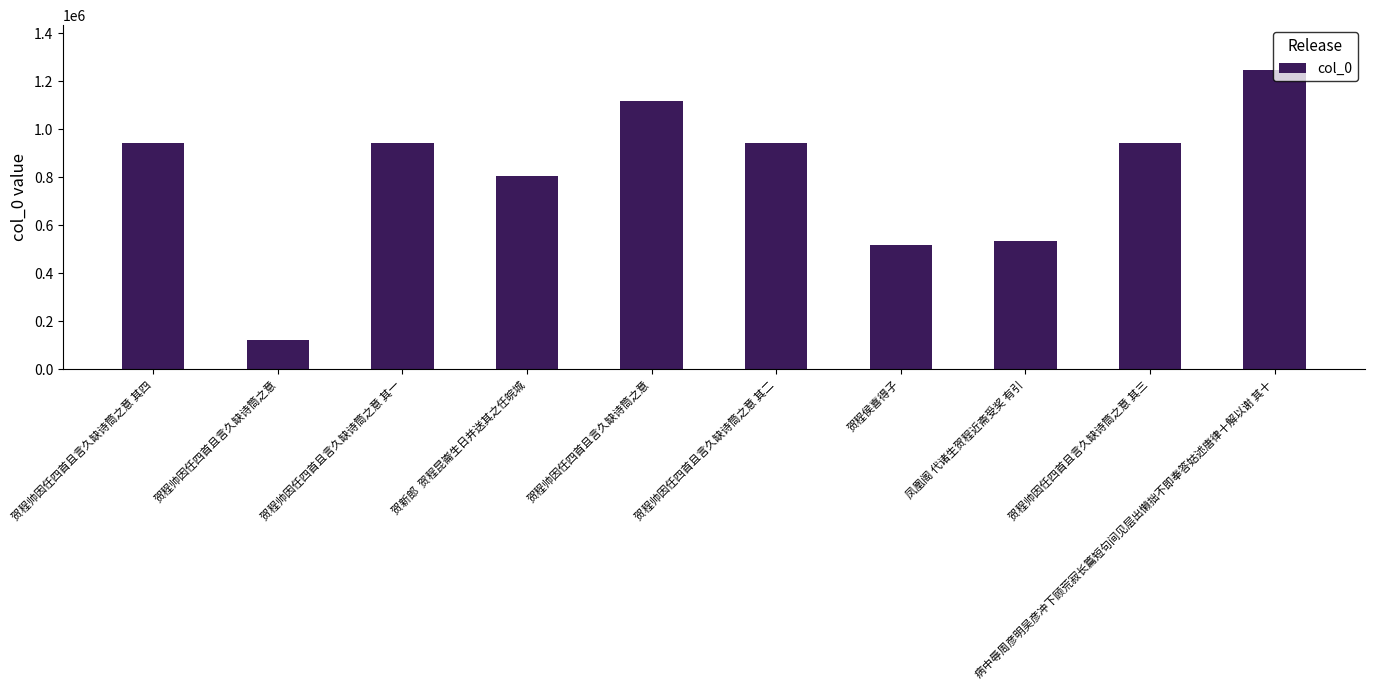

Between 贺程帅因任四首且言久缺诗筒之意 其二 and 贺程帅因任四首且言久缺诗筒之意 其四, which is larger?

贺程帅因任四首且言久缺诗筒之意 其二